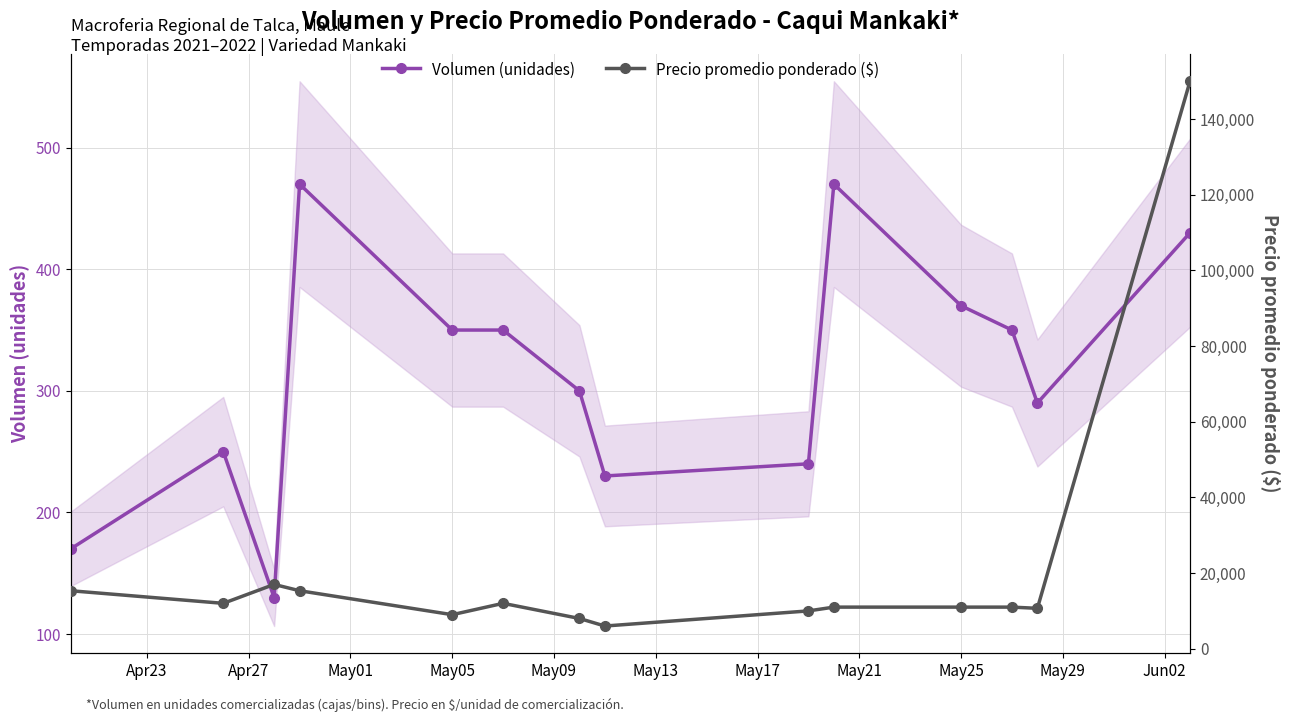

What is the maximum value for Volumen (unidades)?

470